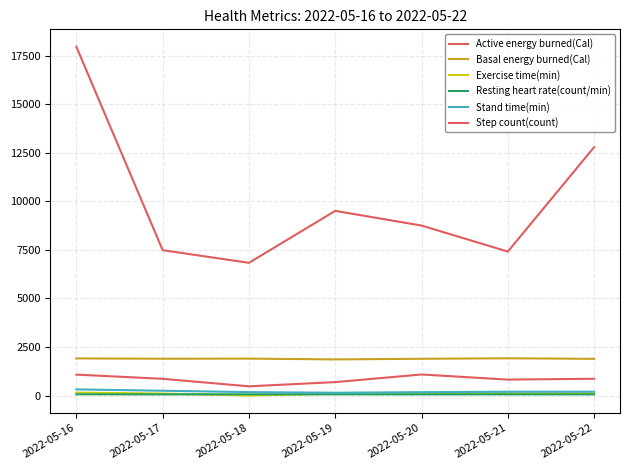

Reading right to left, extract all data points from this chart.

Active energy burned(Cal): 865.8	823.1	1086.7	694.0	477.2	864.0	1078.9
Basal energy burned(Cal): 1891.8	1919.4	1894.6	1862.8	1903.0	1897.7	1912.7
Exercise time(min): 119.0	118.0	114.0	97.0	5.0	104.0	153.0
Resting heart rate(count/min): 61.0	63.0	62.0	65.2	66.8	61.8	65.7
Stand time(min): 200.0	199.0	177.0	147.0	179.0	249.0	319.0
Step count(count): 12786.0	7412.0	8751.7	9507.8	6833.0	7485.0	17954.0